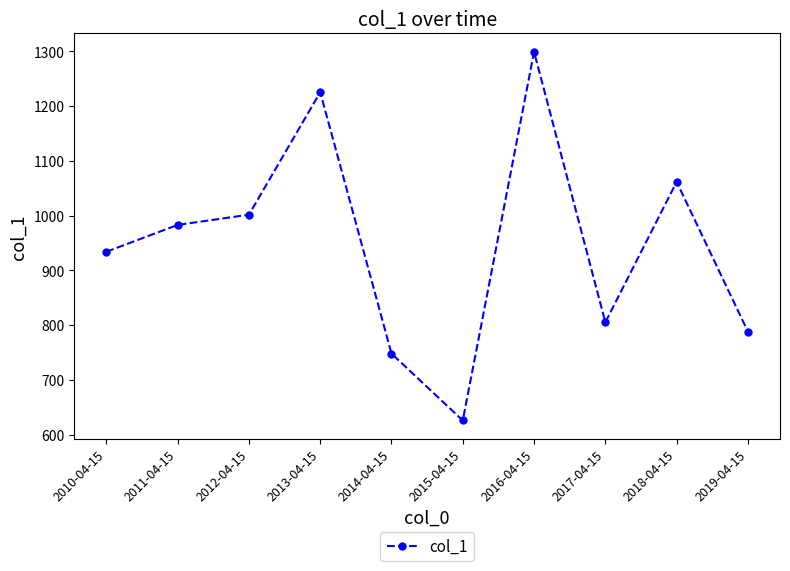

Is it true that the value at 2015-04-15 is 1086.6?

False